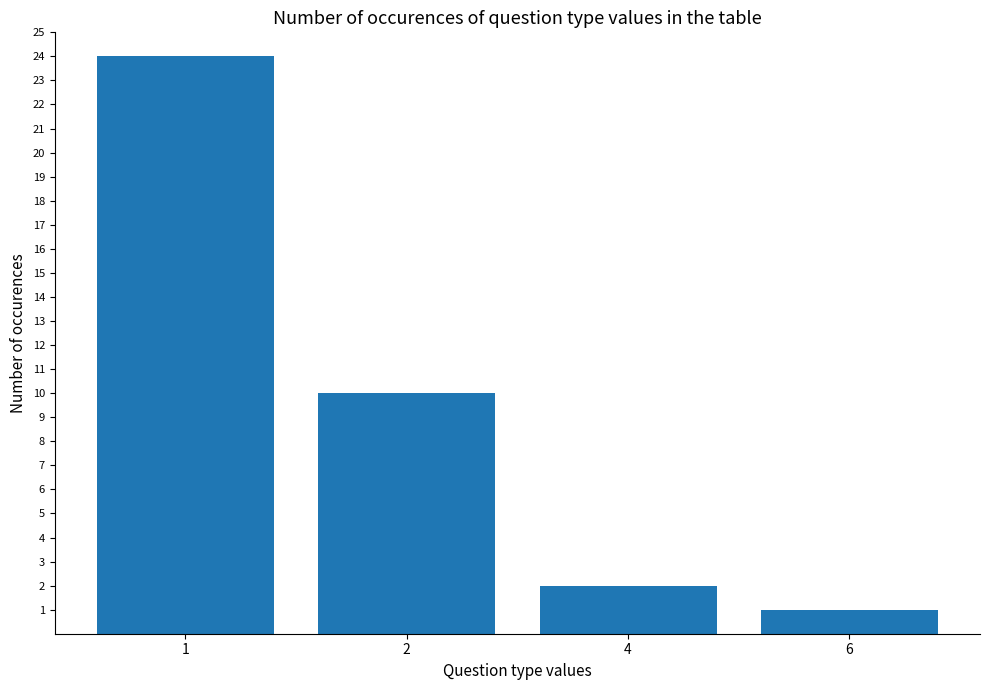

What is the smallest value displayed?

1